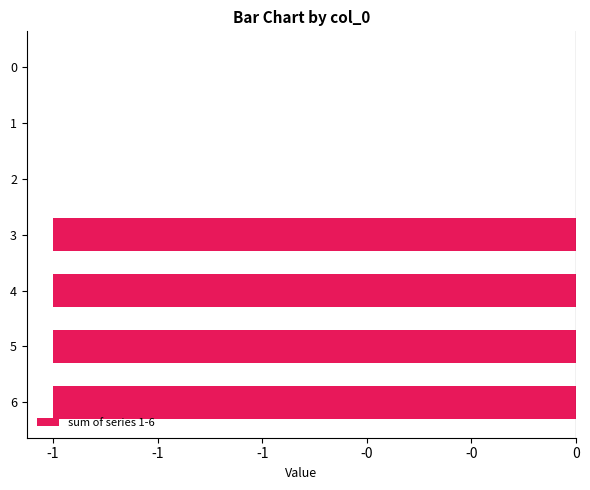

What is the sum of all values?

-4